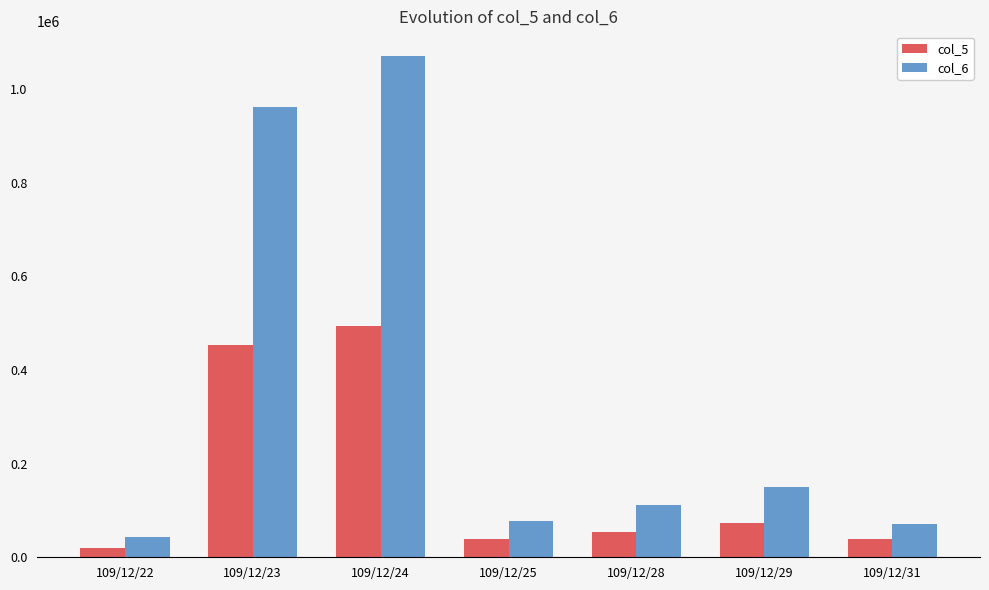

What is the maximum value shown in the chart?

1069640